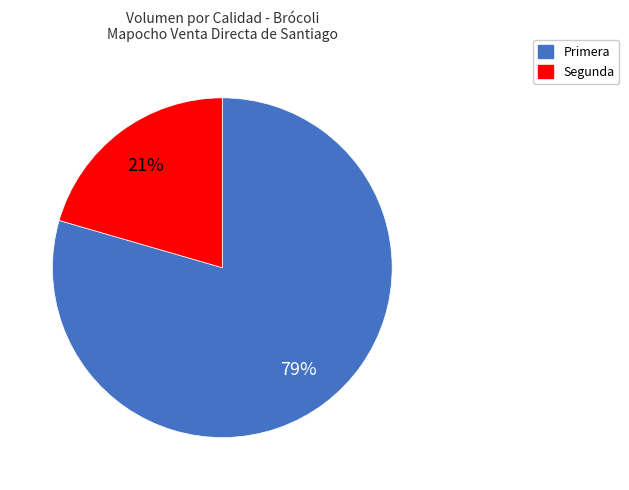

What percentage is the Primera slice, to the nearest percent?

79%